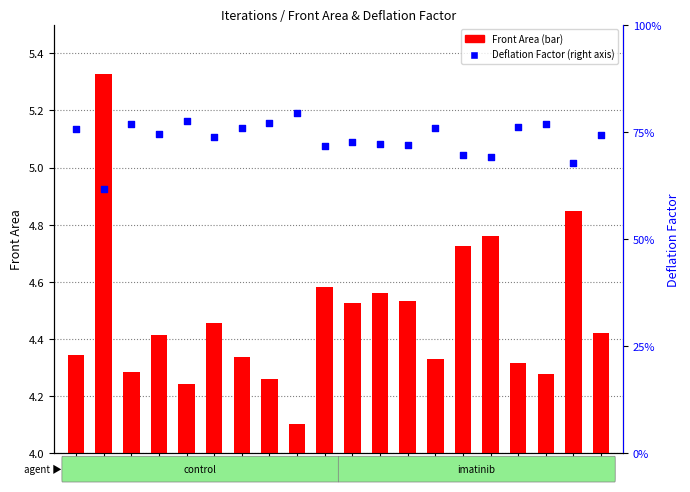

Which series has the widest spread of Y values?

Front Area